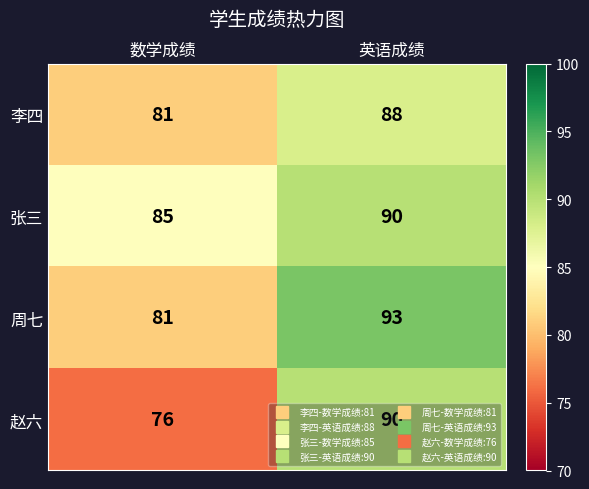

Is it true that 周七 equals 81 at 数学成绩?

True